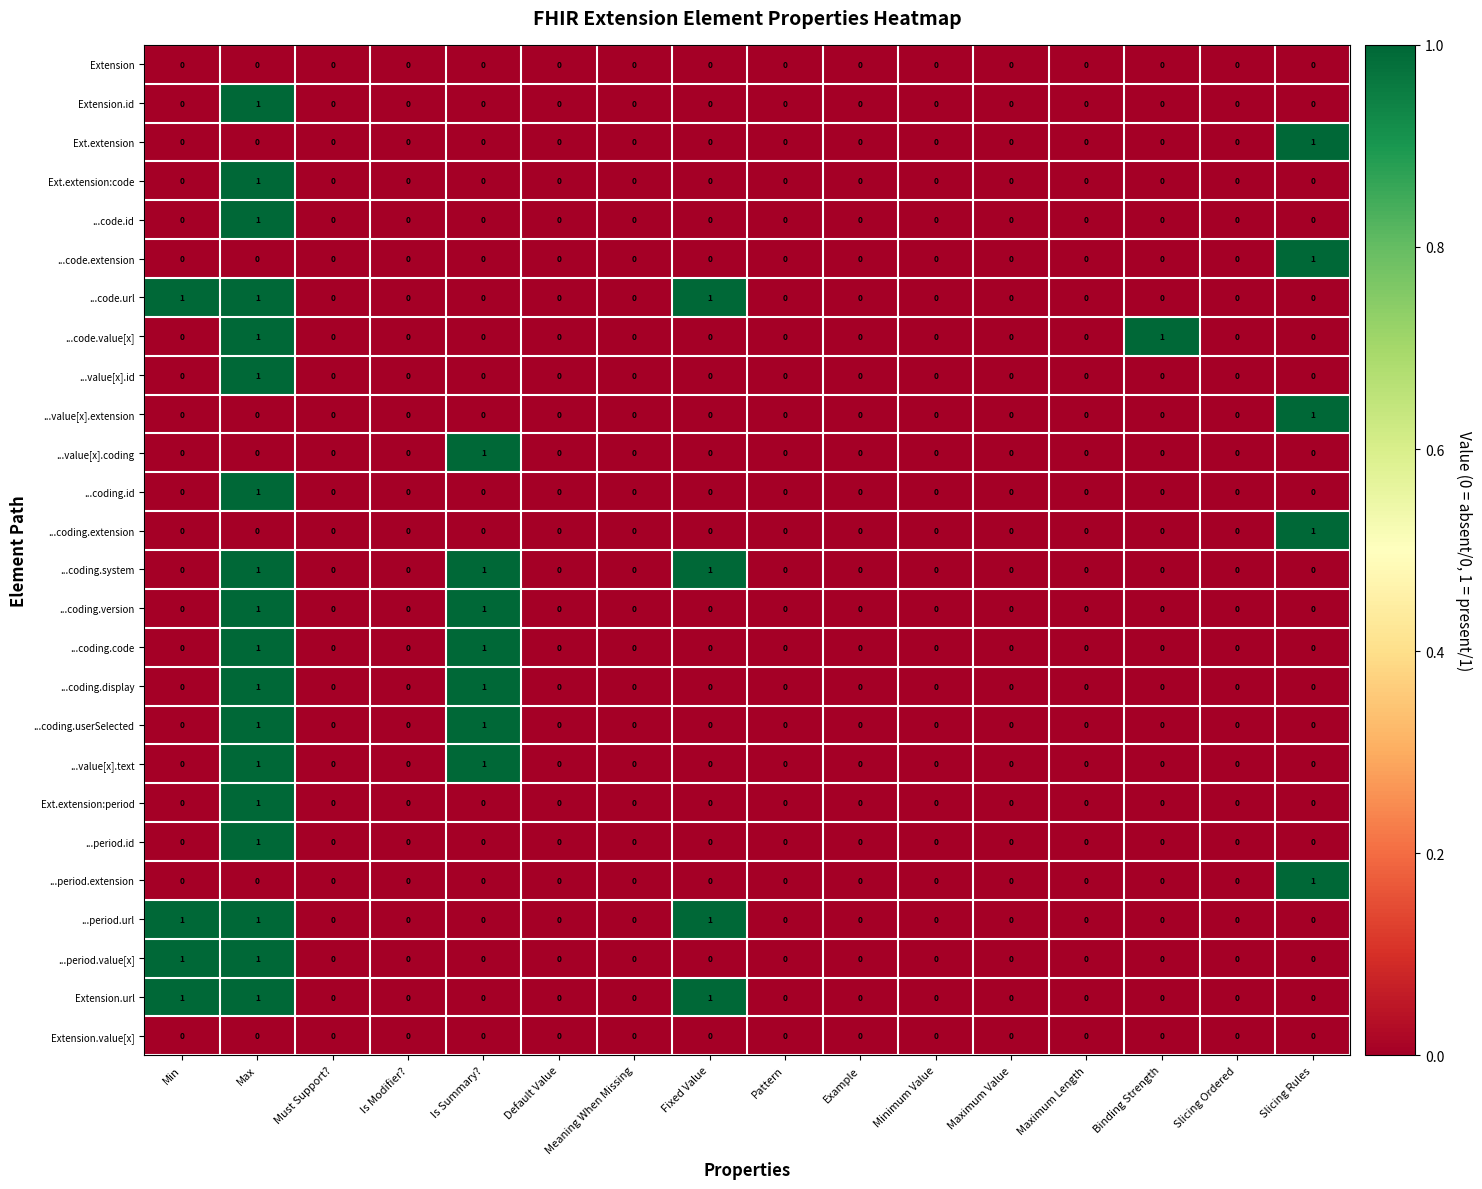

What is the maximum value shown in the chart?

1